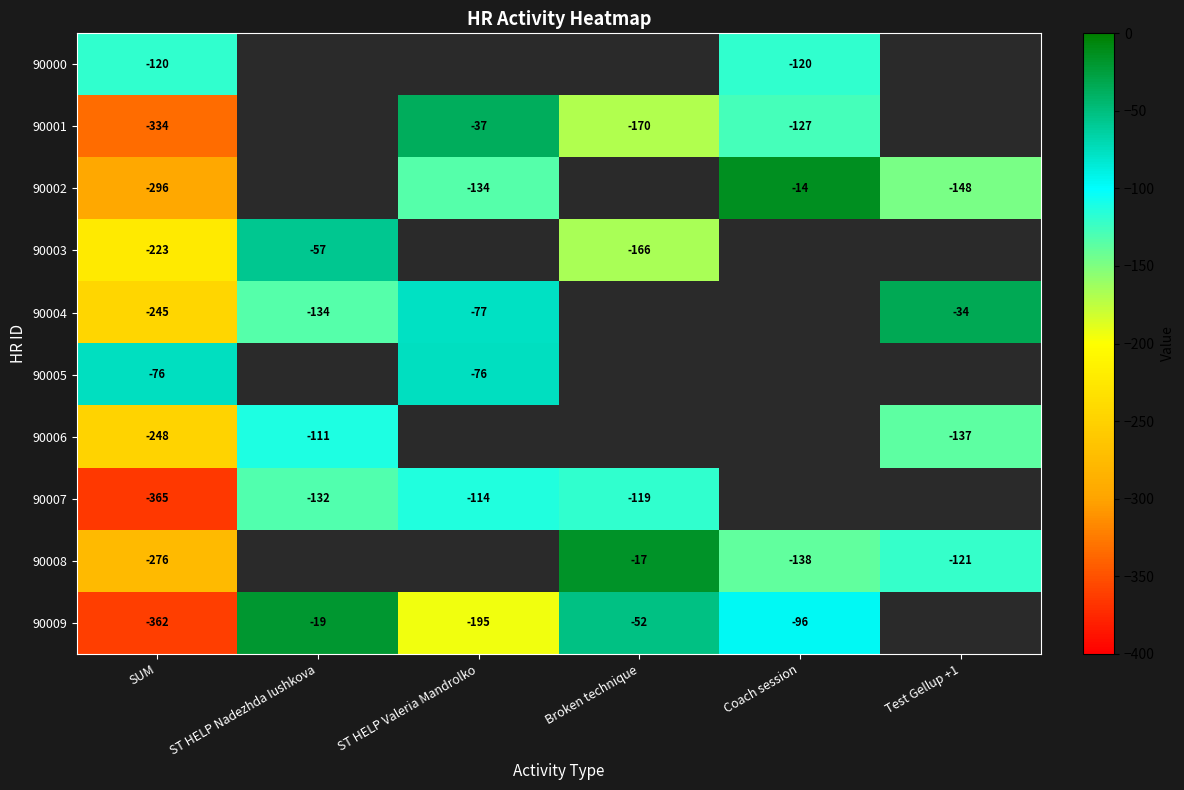

What is the total value across all series at SUM?

-2545